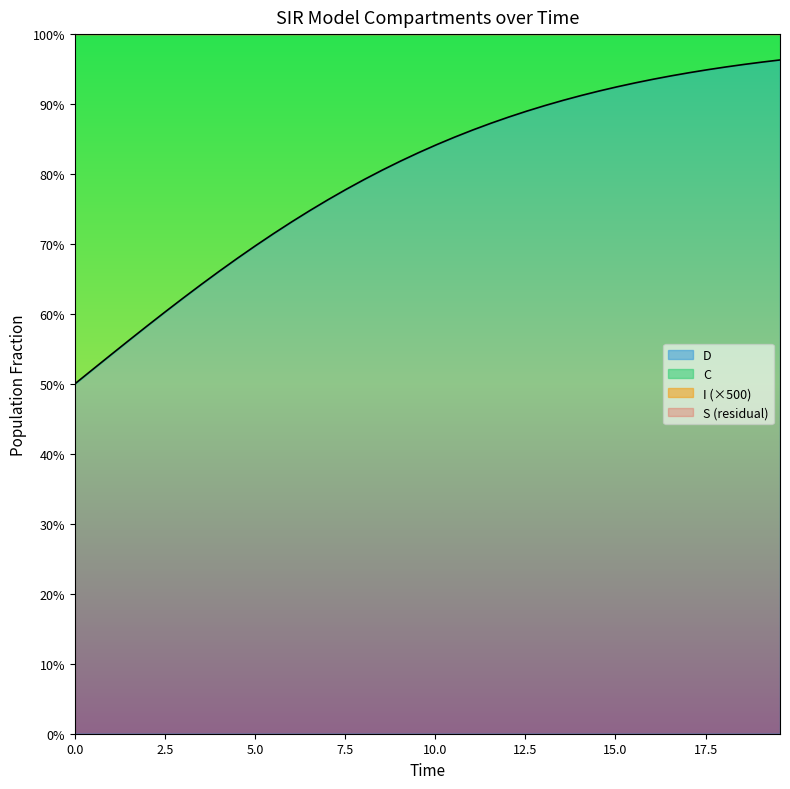

Count the number of categories in the chart.

40